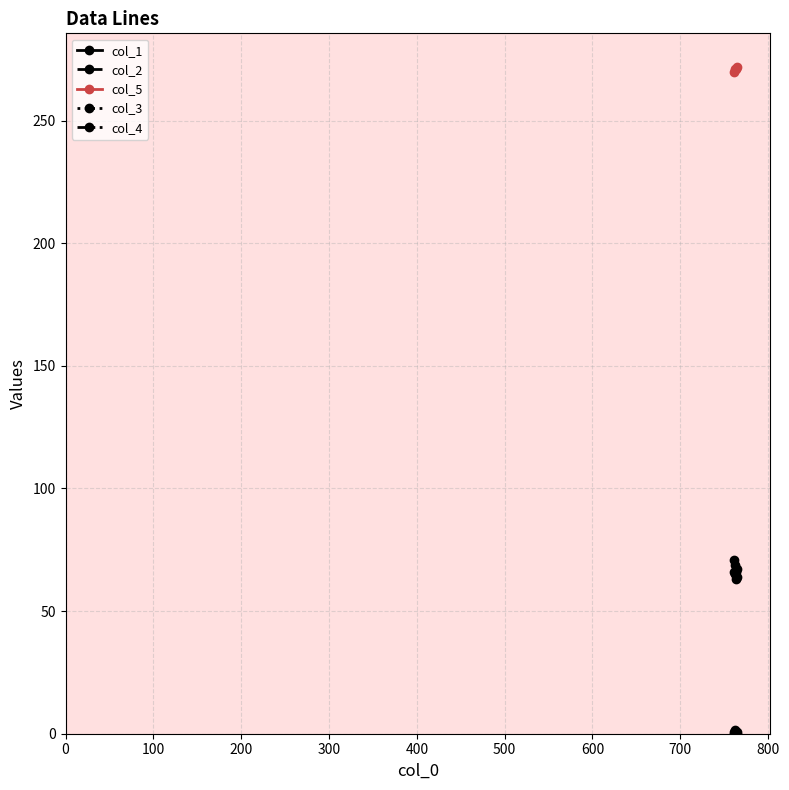

Which series has the largest total across all categories?

col_5